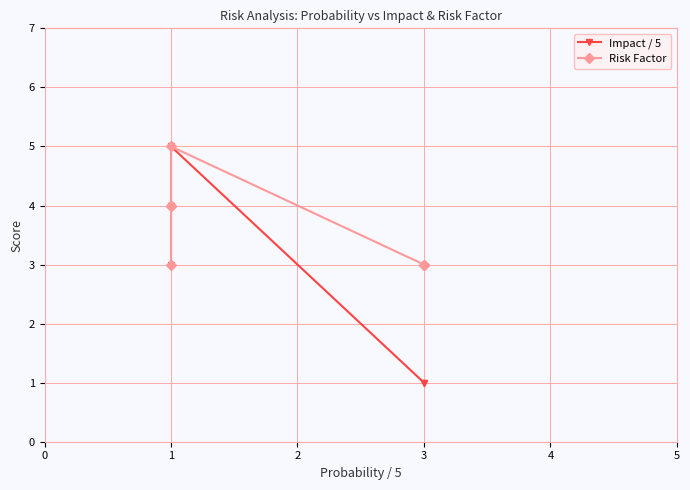

Which series has the widest spread of values?

Impact / 5